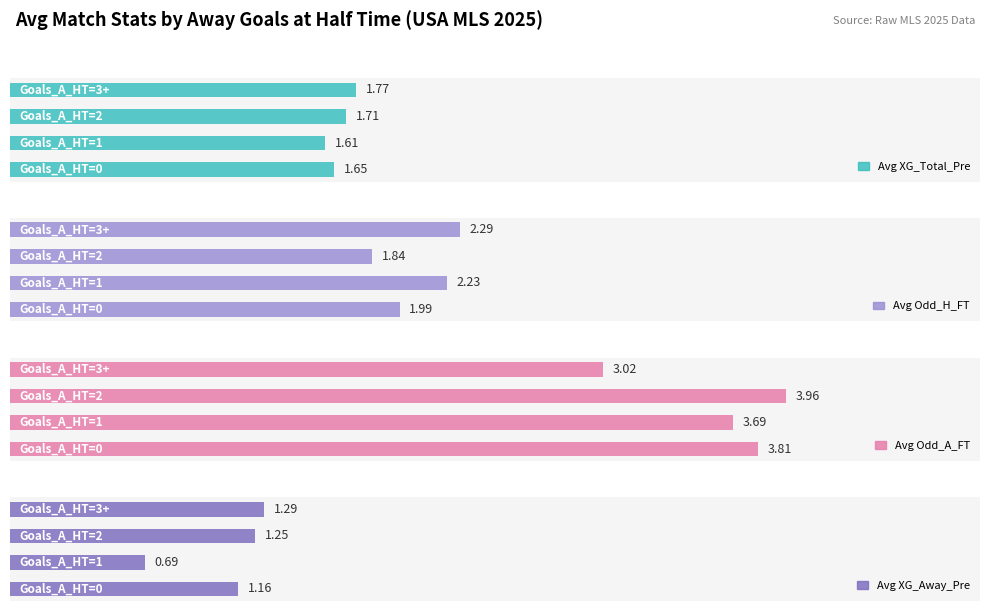

Rank the series at 3 from highest to lowest value.

Avg Odd_A_FT, Avg Odd_H_FT, Avg XG_Total_Pre, Avg XG_Away_Pre